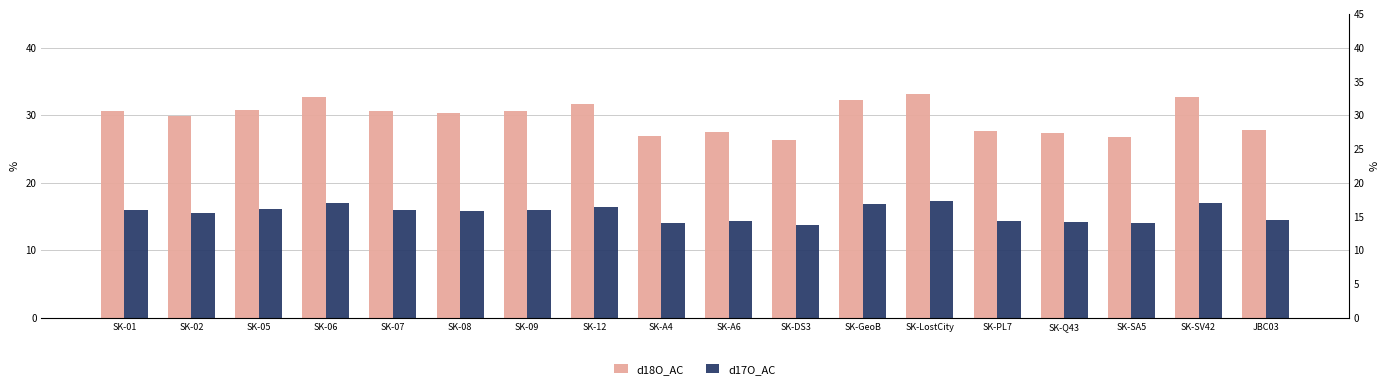

Which category has the highest value in the d18O_AC series?

SK-LostCity